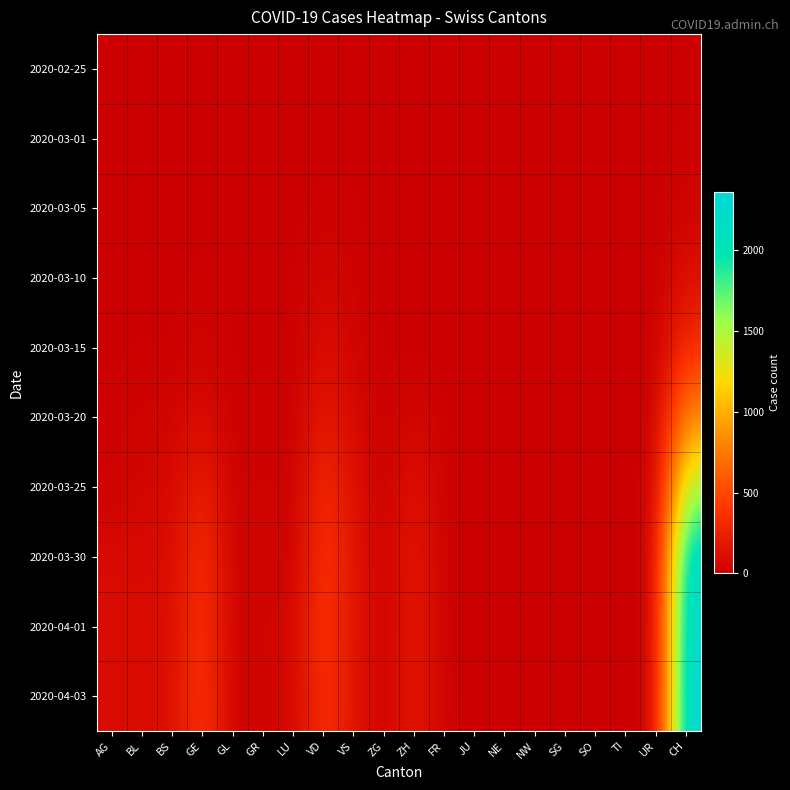

Count the number of data series in this chart.

10